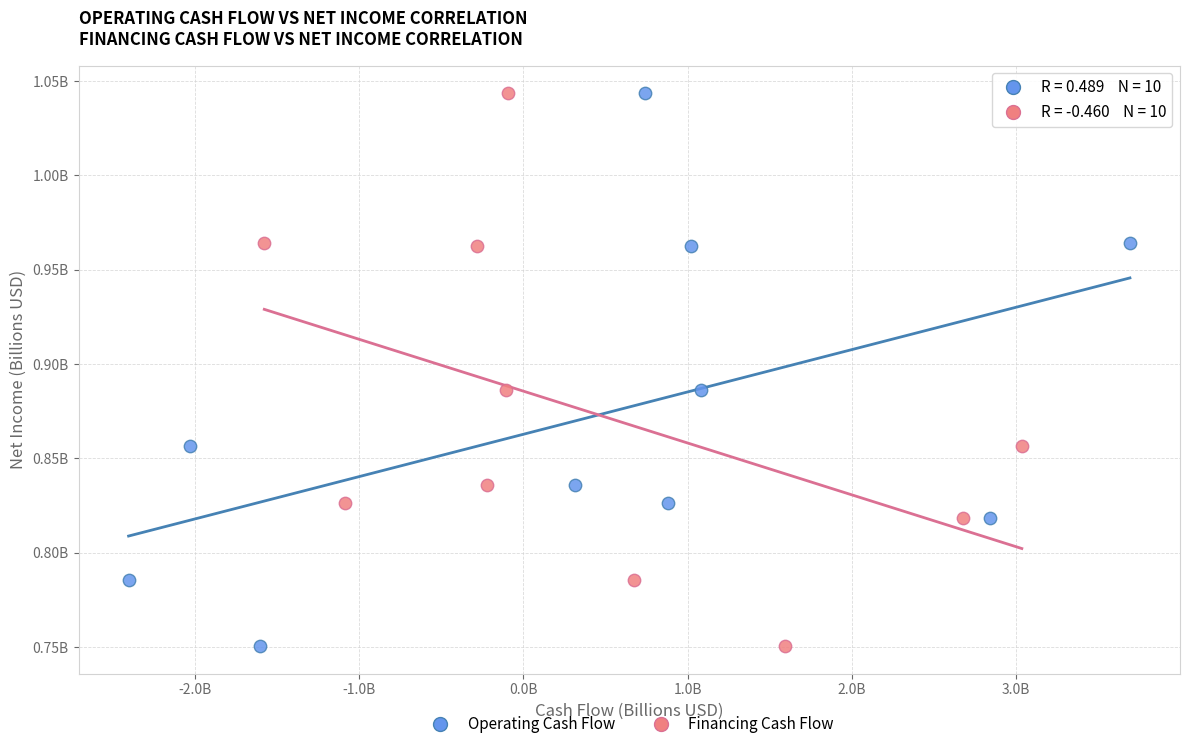

What are all the series names shown in the legend?

Operating Cash Flow, Financing Cash Flow